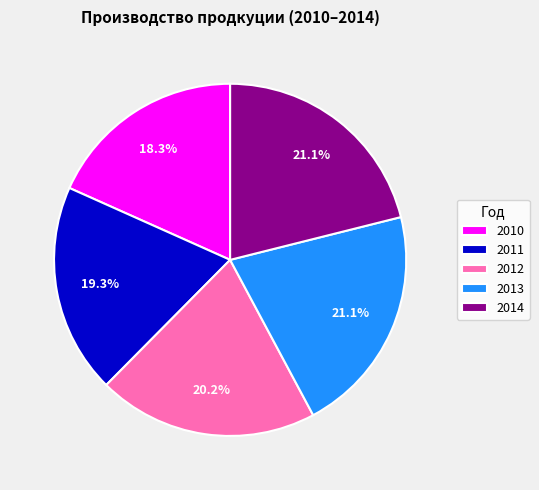

Count the number of slices in the pie.

5